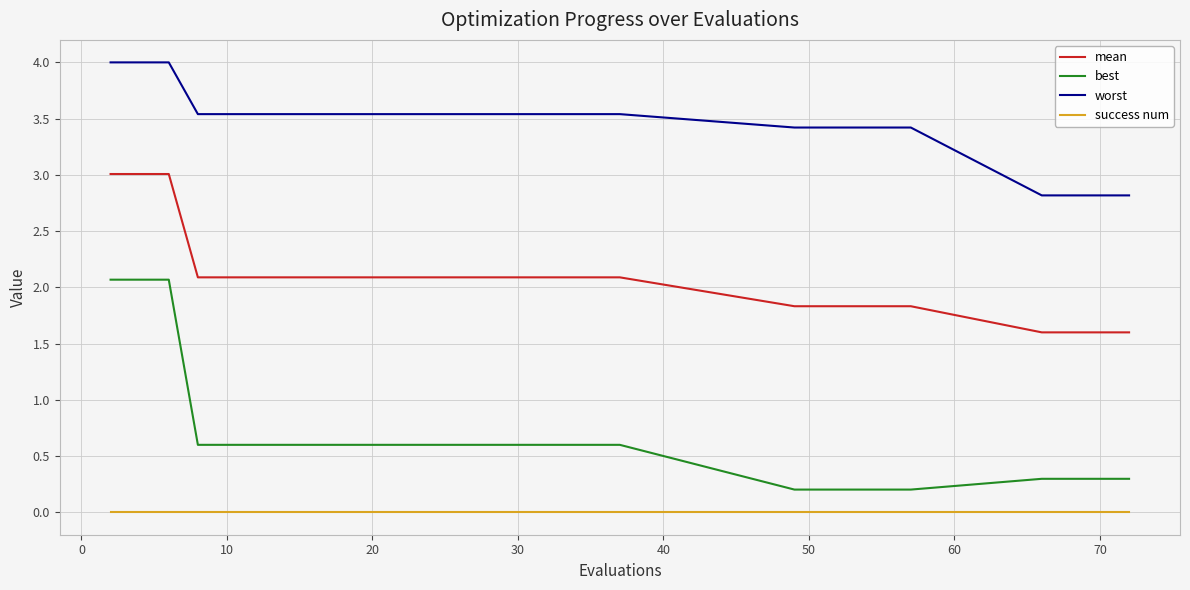

True or false: success num and best intersect in this chart.

False